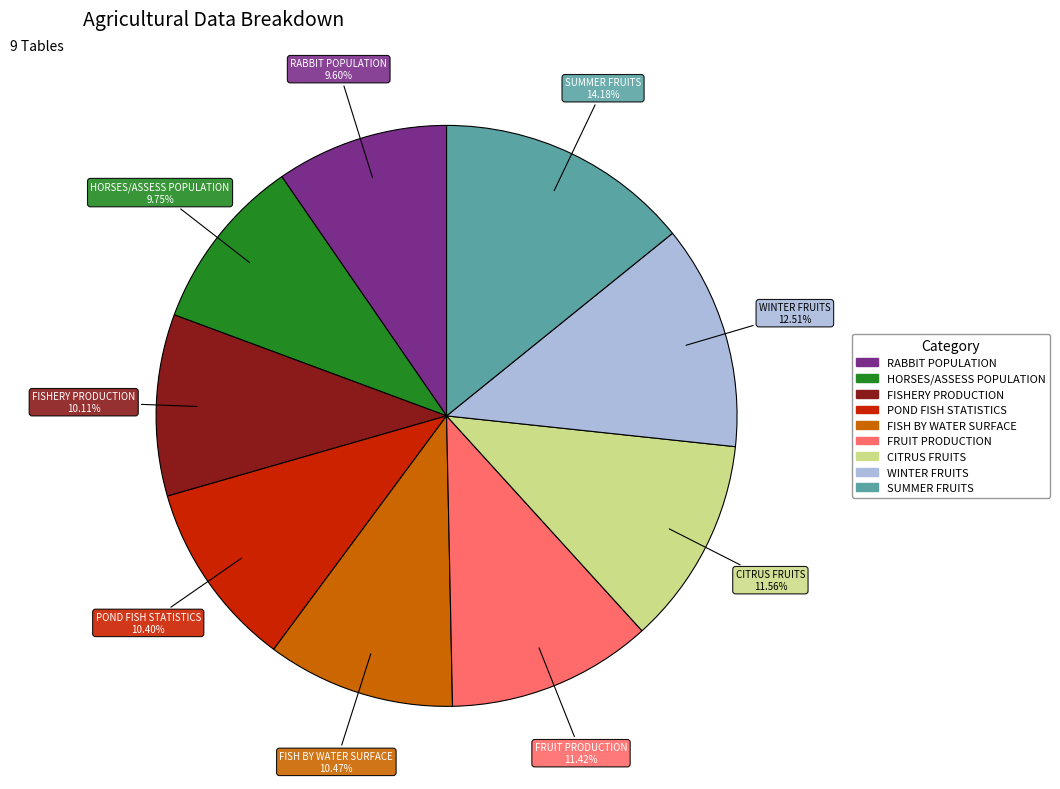

To the nearest percent, what is the average slice percentage?

11%